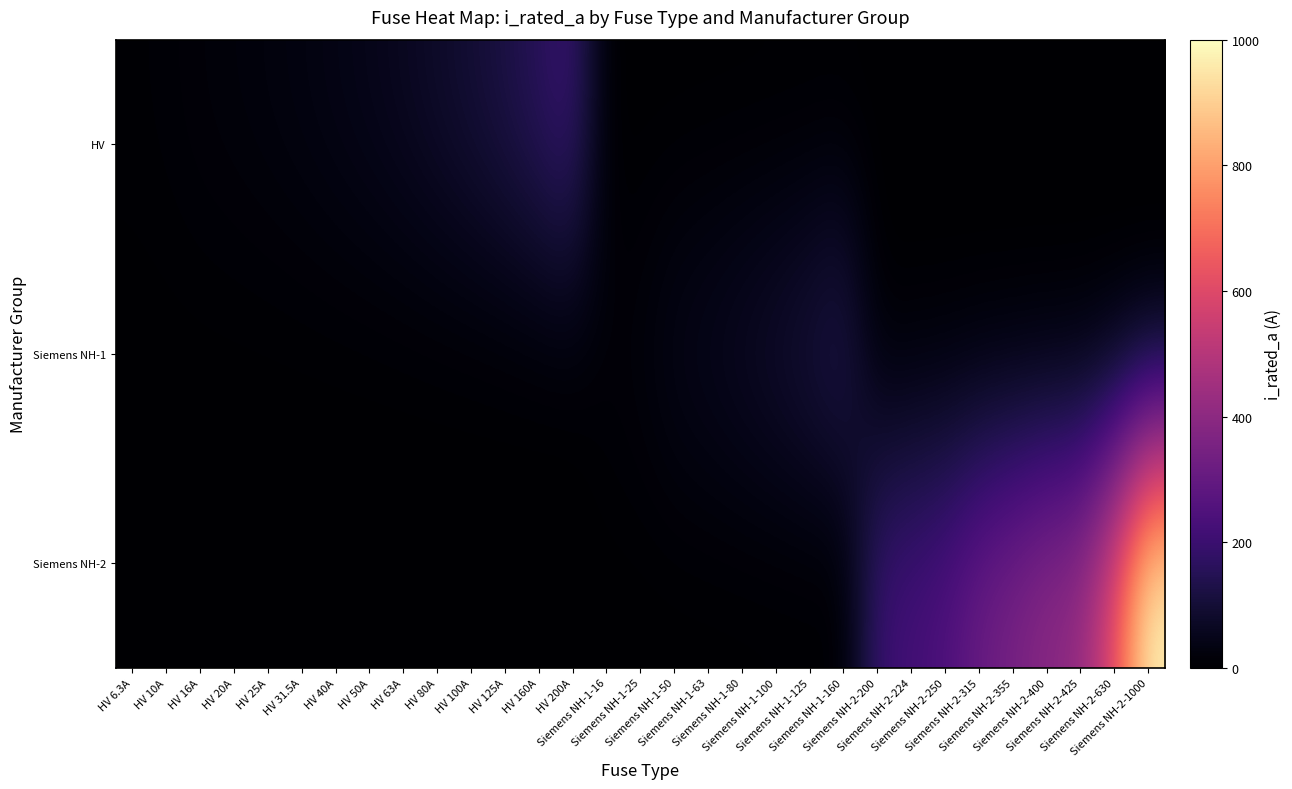

Which category has the highest value across all series?

Siemens NH-2-1000